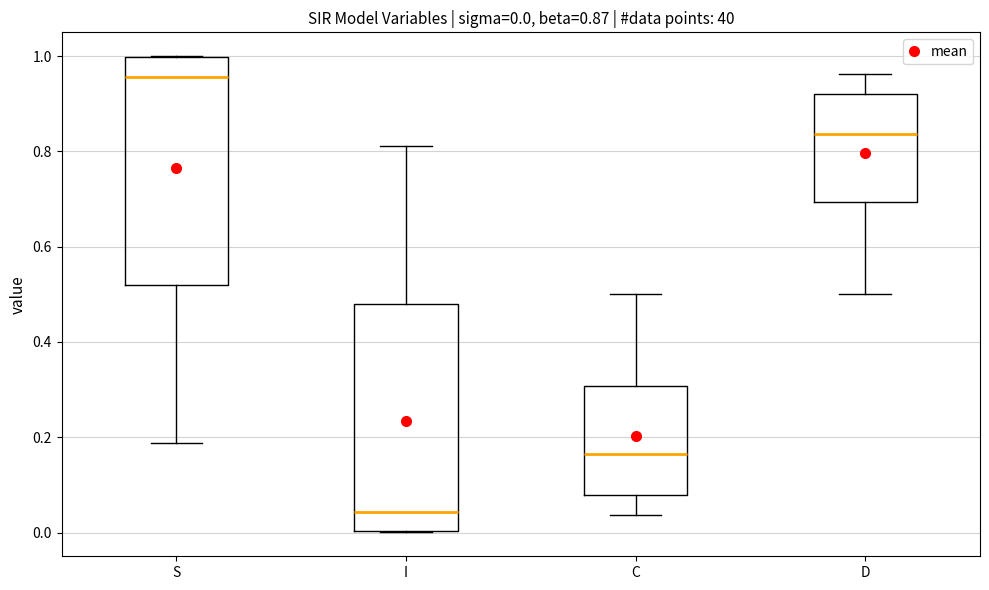

Which box has the highest median line?

S